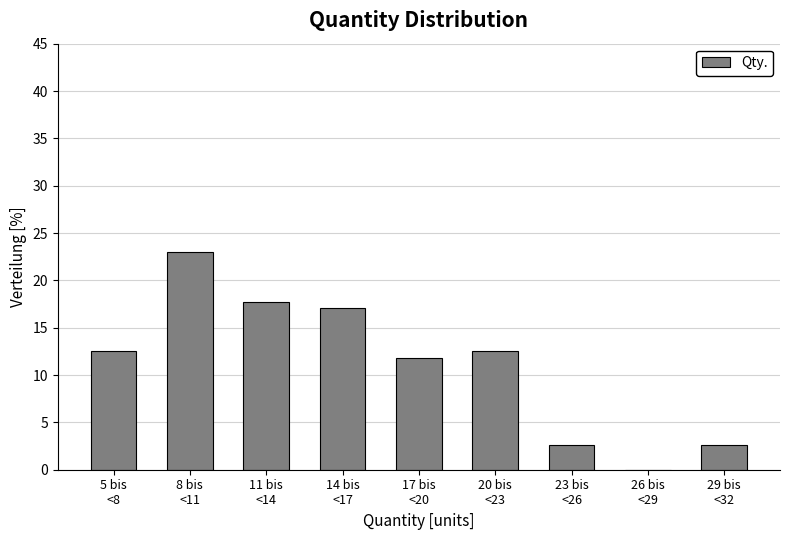

What is the maximum value shown in the chart?

23.0